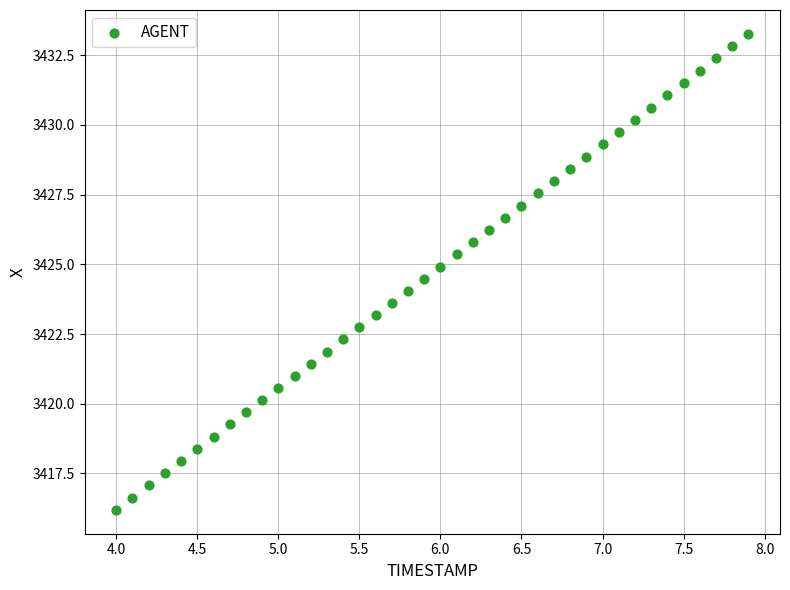

What is the range of Y values (max minus min)?

17.1